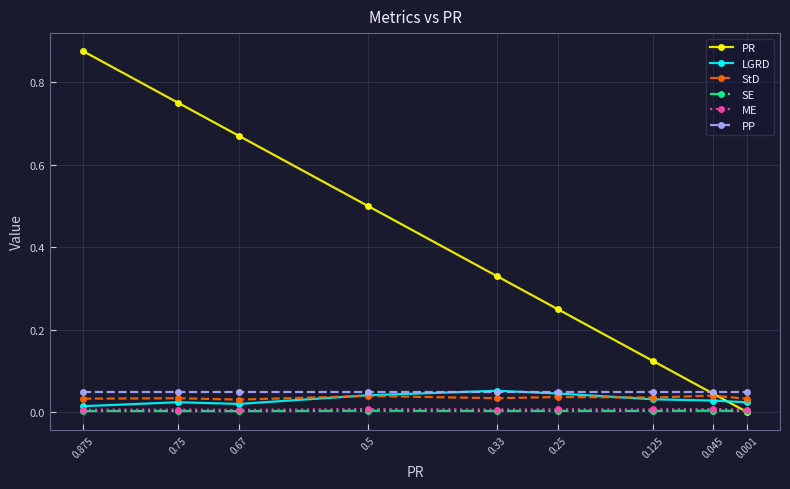

Is this an area chart (filled region under the line)?

No